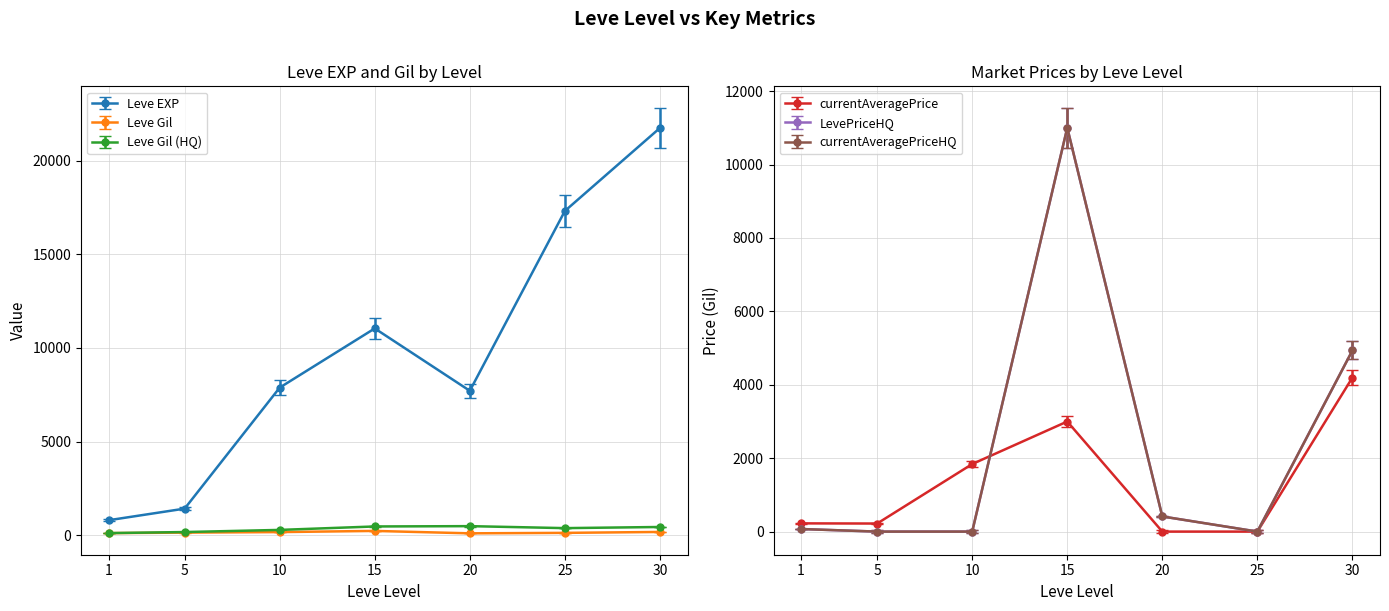

Which series has the widest spread of values?

Leve EXP